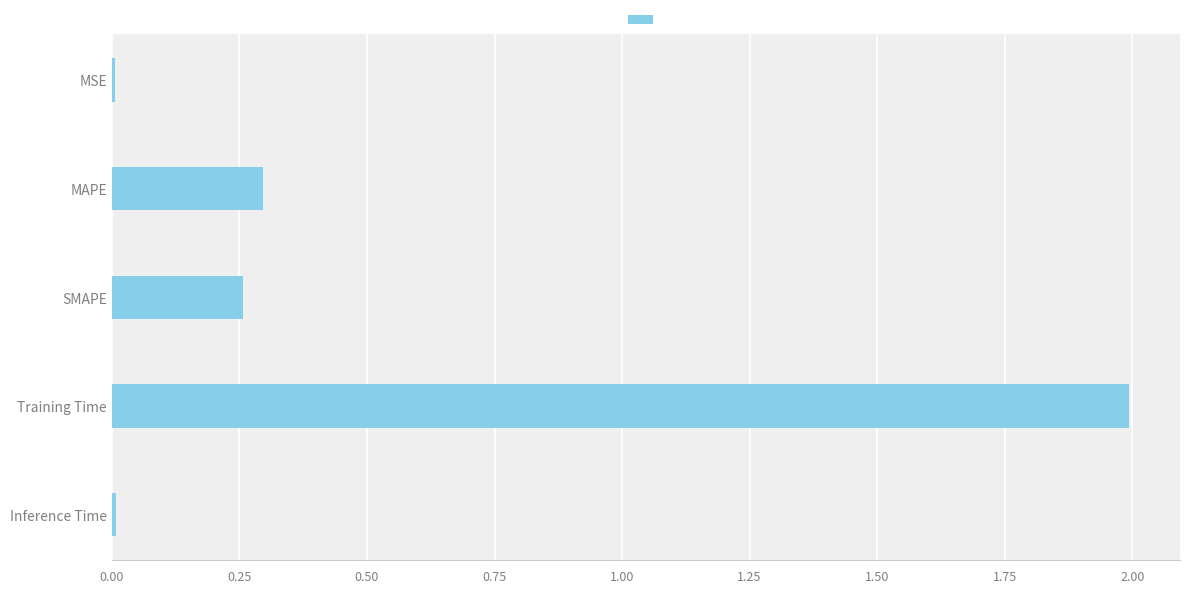

What is the sum of all values?

2.6